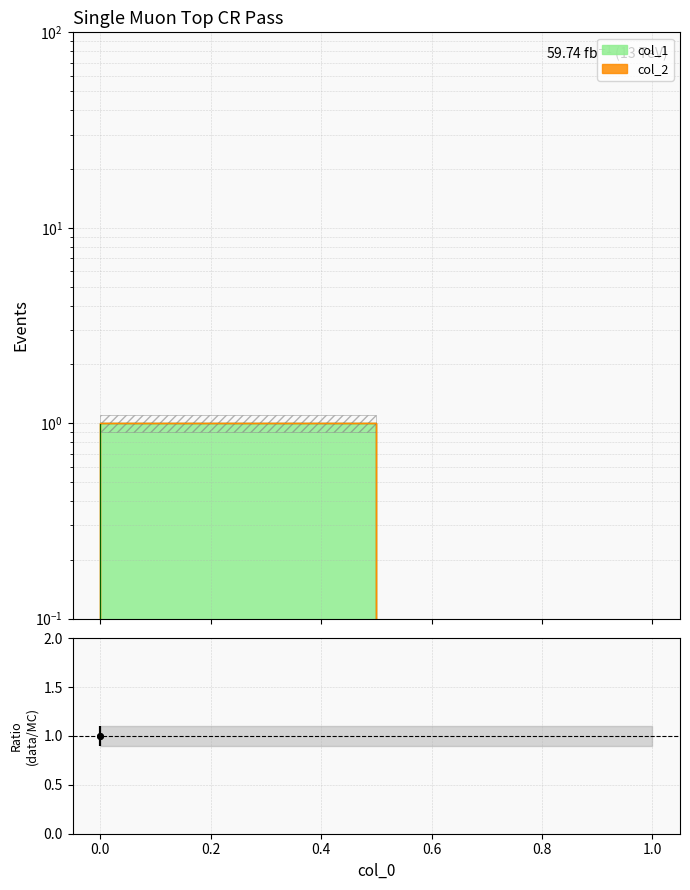

What is the sum of the values at 1 and 0?

1